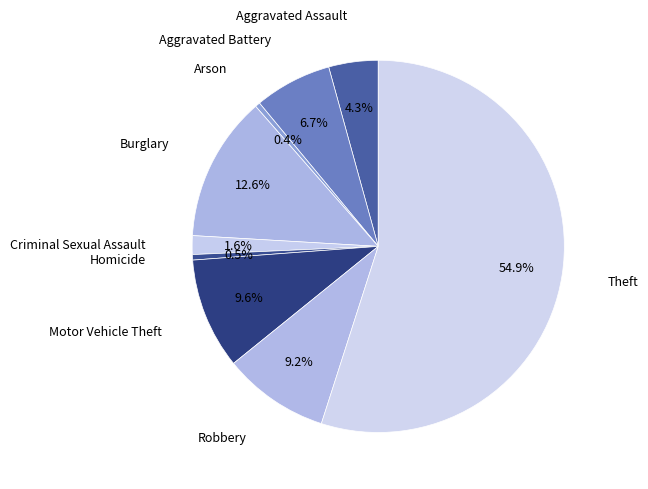

Count the number of slices in the pie.

9